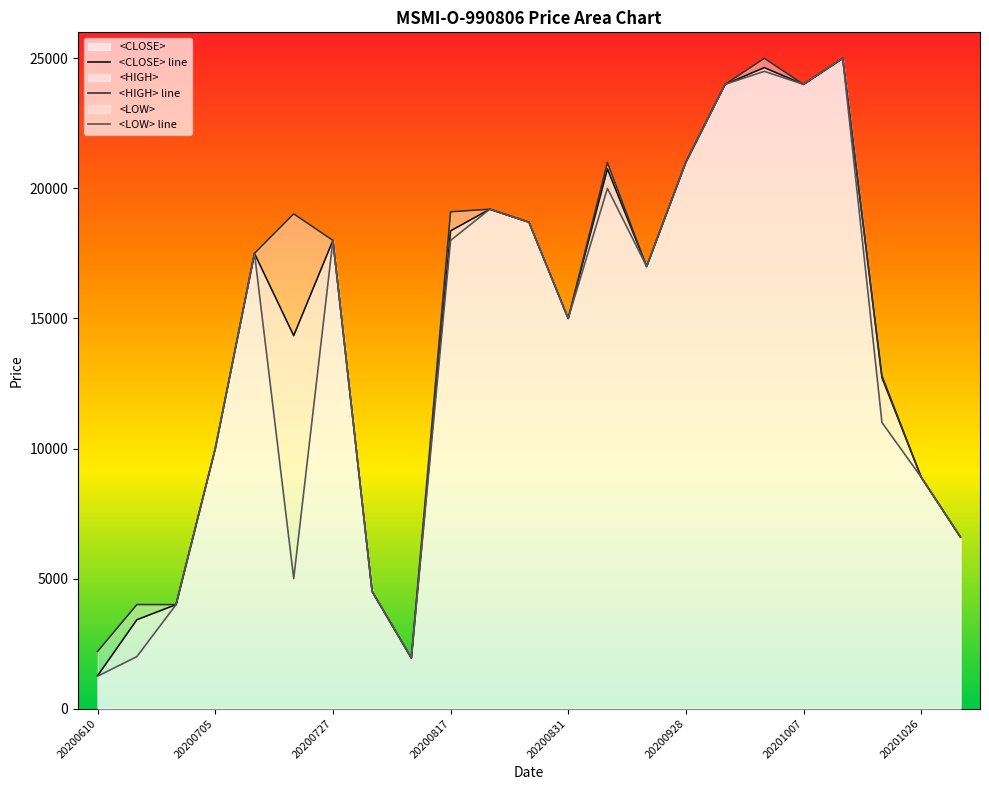

Does the chart display data point markers on the line(s)?

No